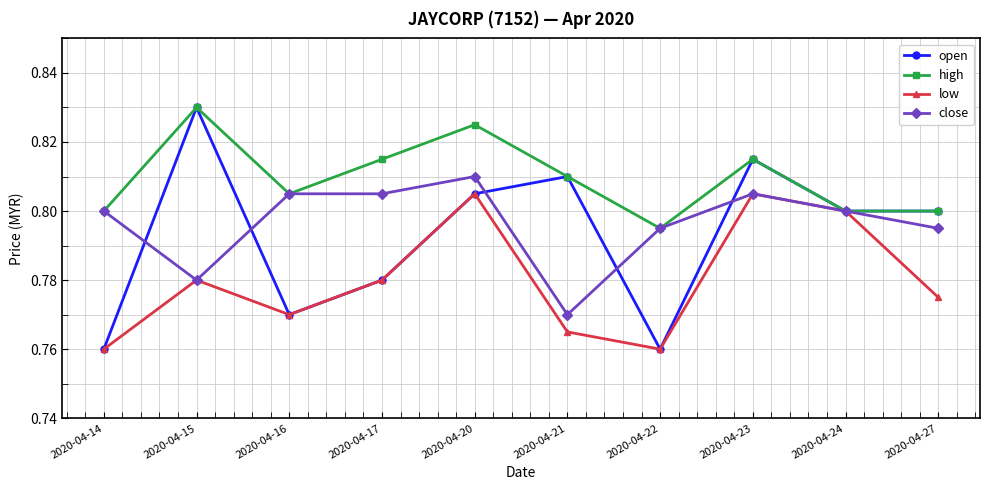

What is the total value across all series at 2020-04-16?

3.2